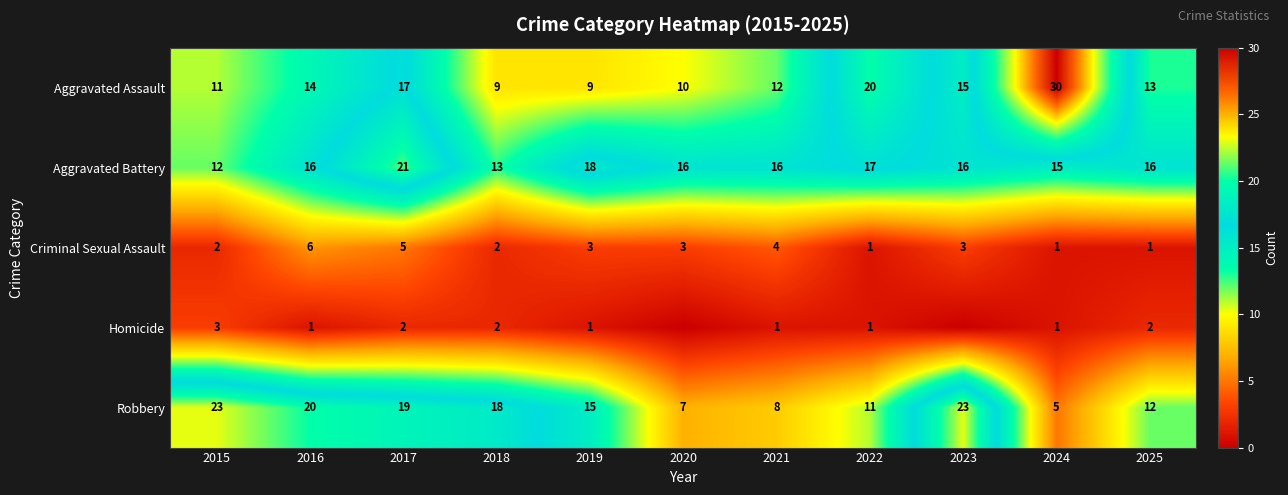

What is the maximum value shown in the chart?

30